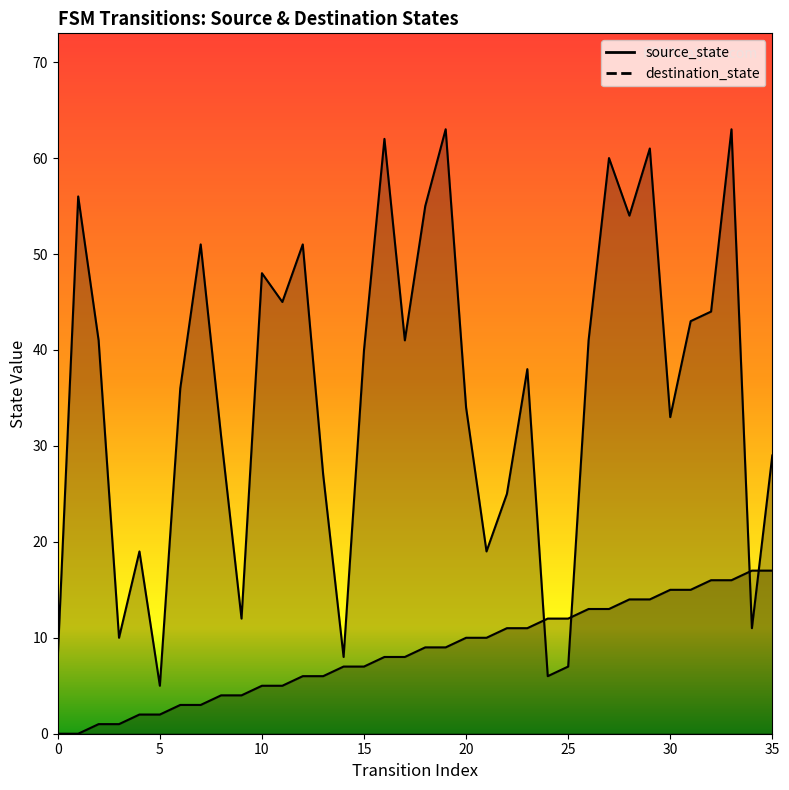

What is the value of the source_state point at the 36th from the left?

17